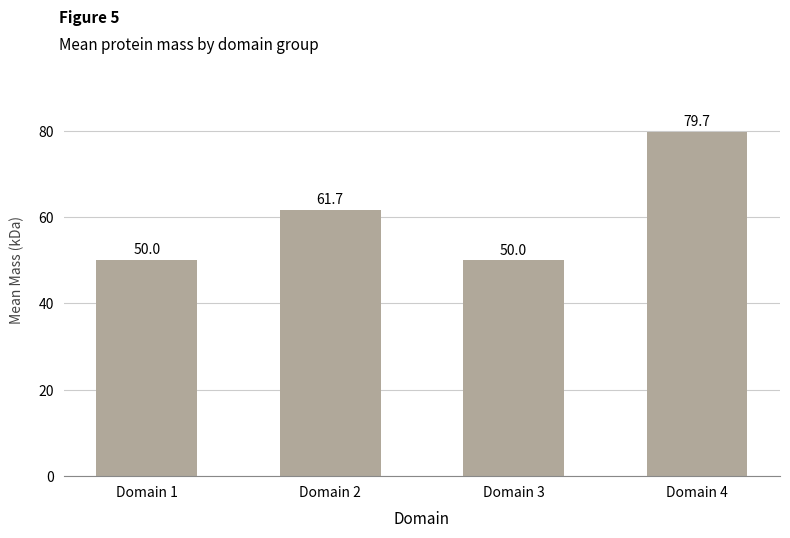

What is the minimum value shown in the chart?

50.0